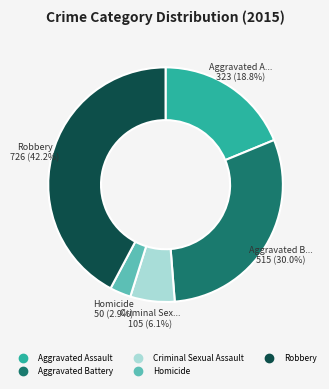

To the nearest percent, what portion does Aggravated Battery represent?

30%